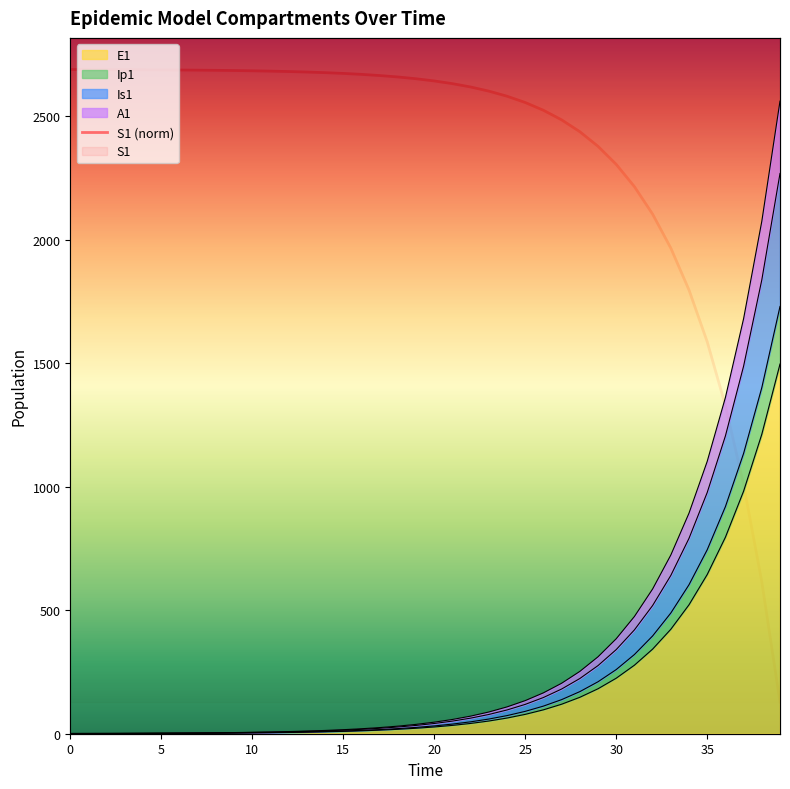

At 14, list the series in order from smallest to largest.

E1, Ip1, Is1, A1, S1